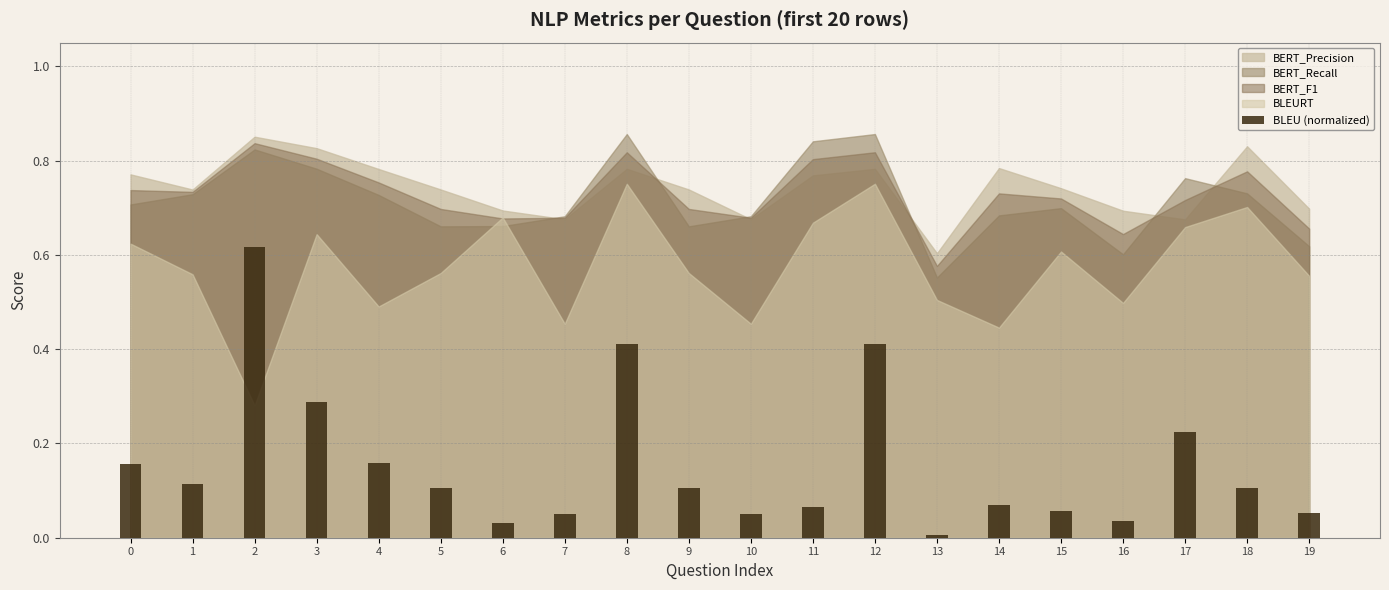

Which label corresponds to the smallest value in the chart?

13